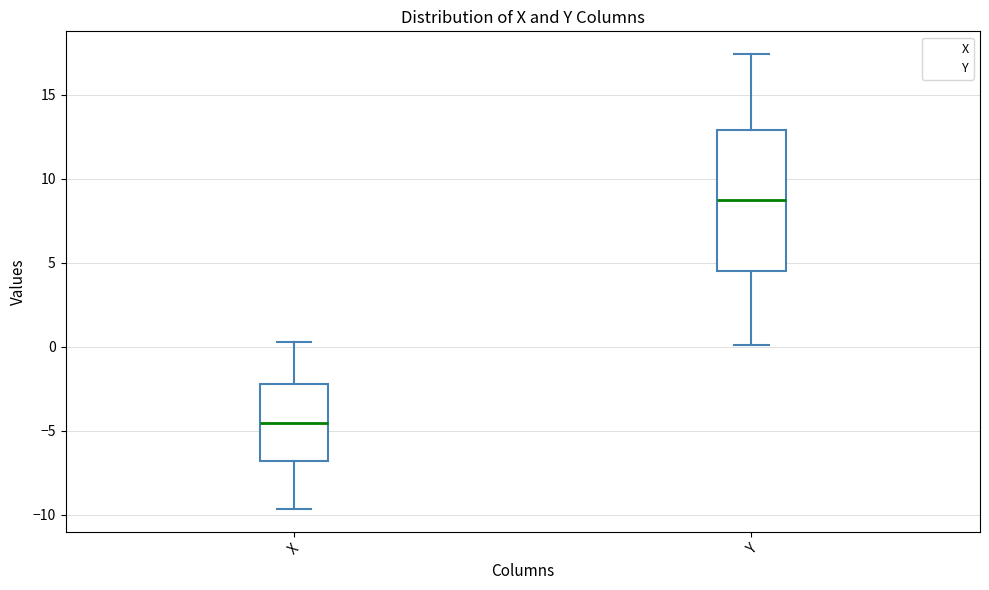

Comparing the boxes themselves (not the whiskers), which one is the tallest?

Y